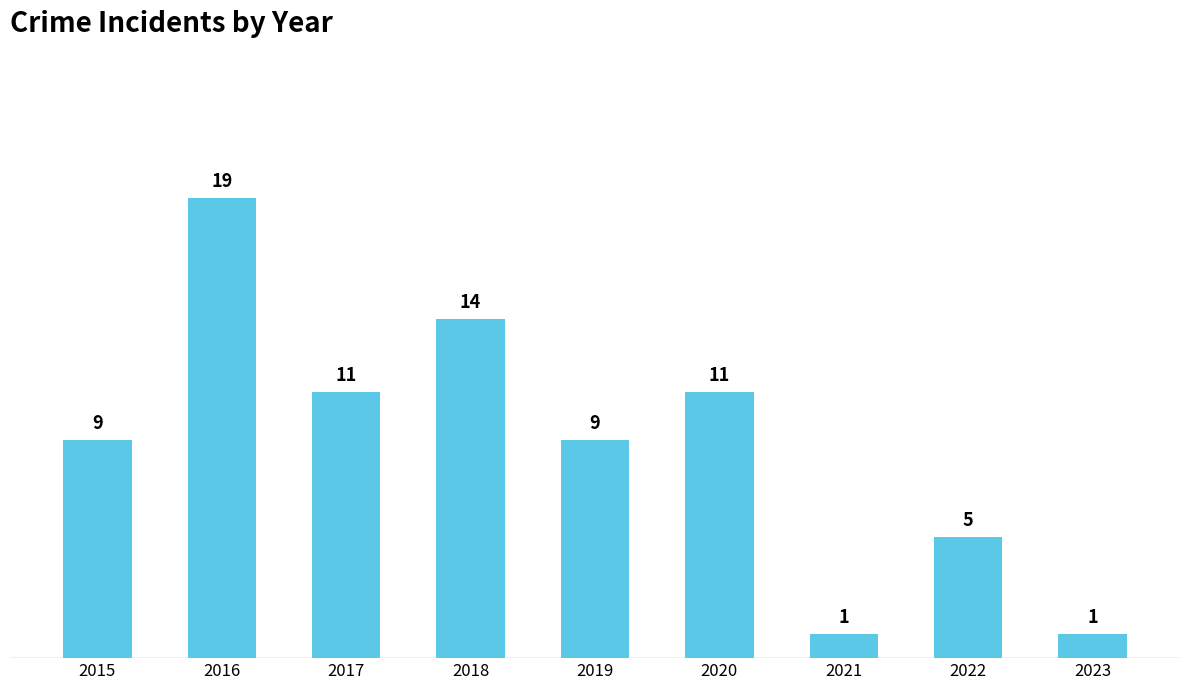

True or false: the data shows 4 at 2020.

False